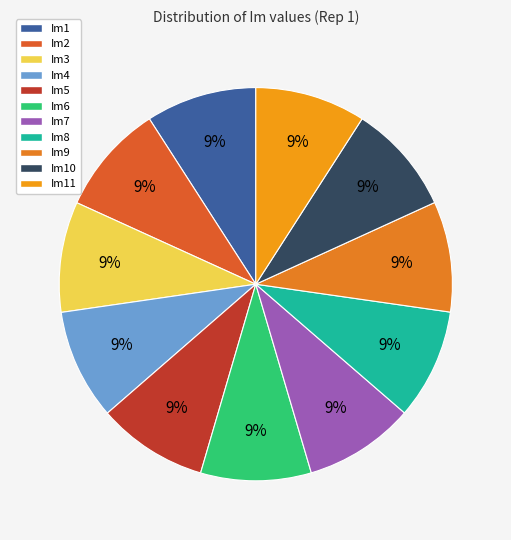

Rank the categories by value from lowest to highest.

Im6, Im8, Im5, Im7, Im10, Im9, Im11, Im4, Im3, Im2, Im1